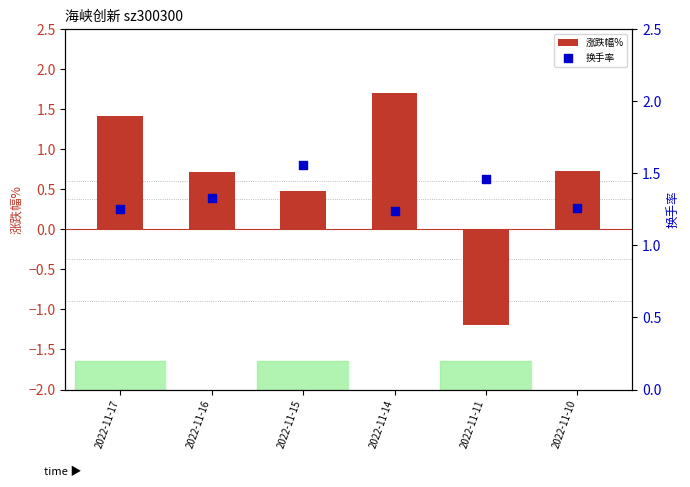

What is the total value across all series at 2022-11-15?

2.0